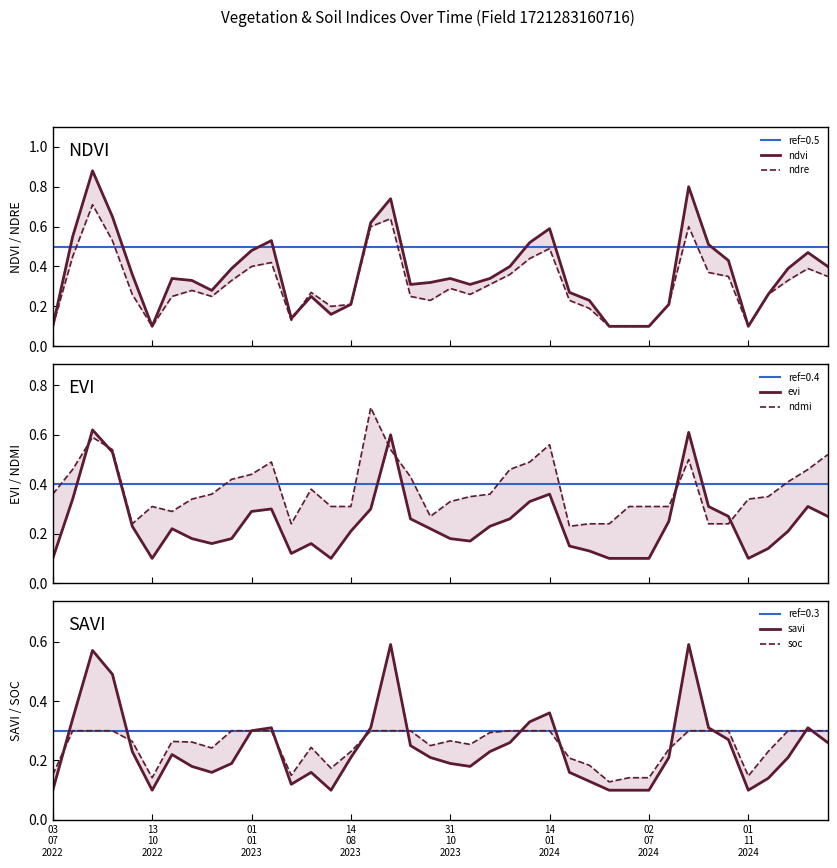

What is the sum of all savi values?

9.7